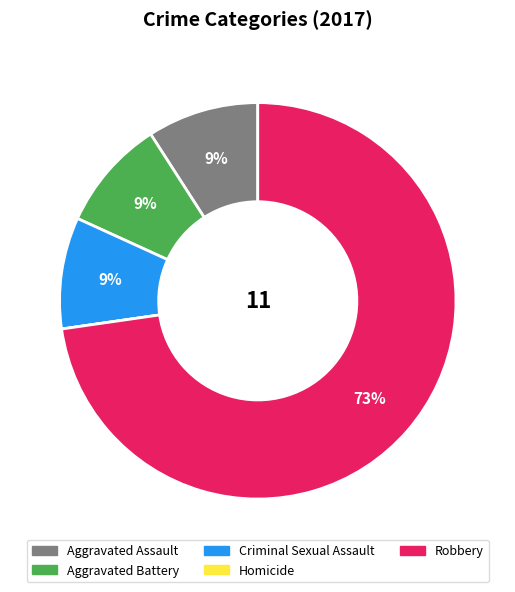

Which category accounts for the majority?

Robbery